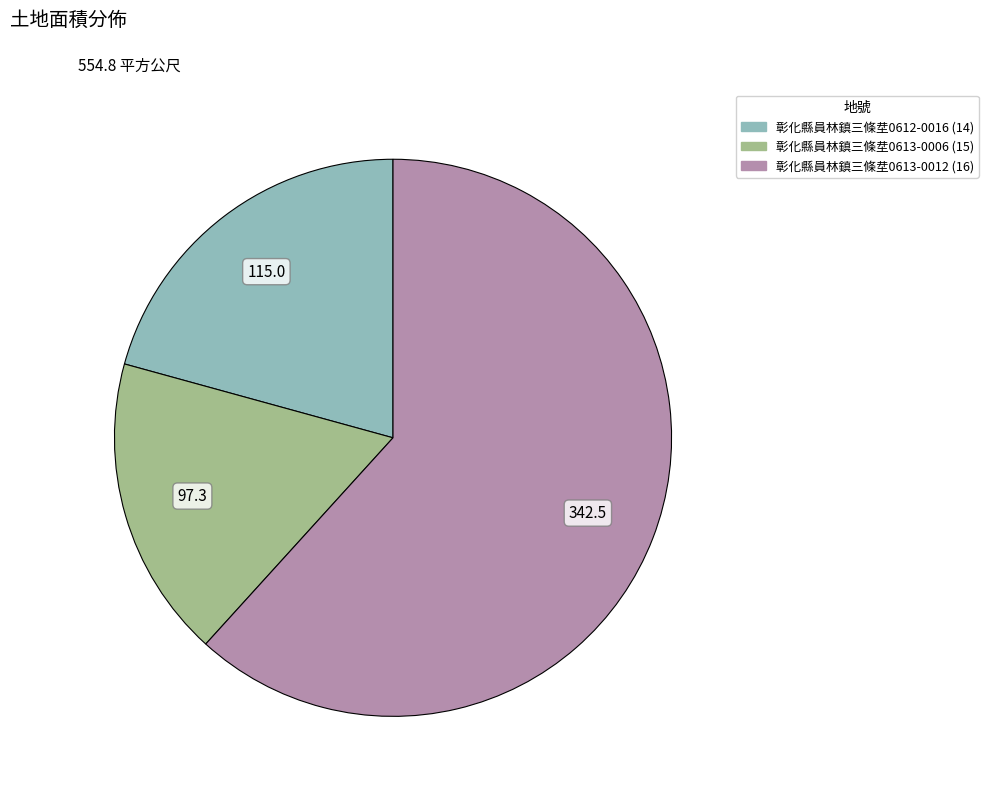

Does any single category account for the majority?

Yes